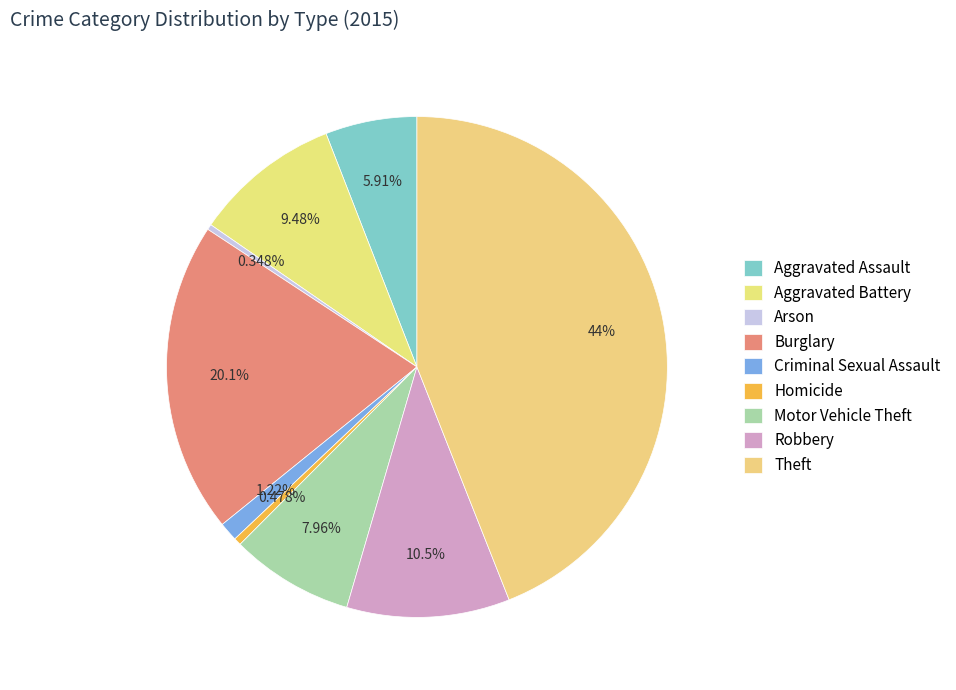

To the nearest percent, what is the average slice percentage?

11%